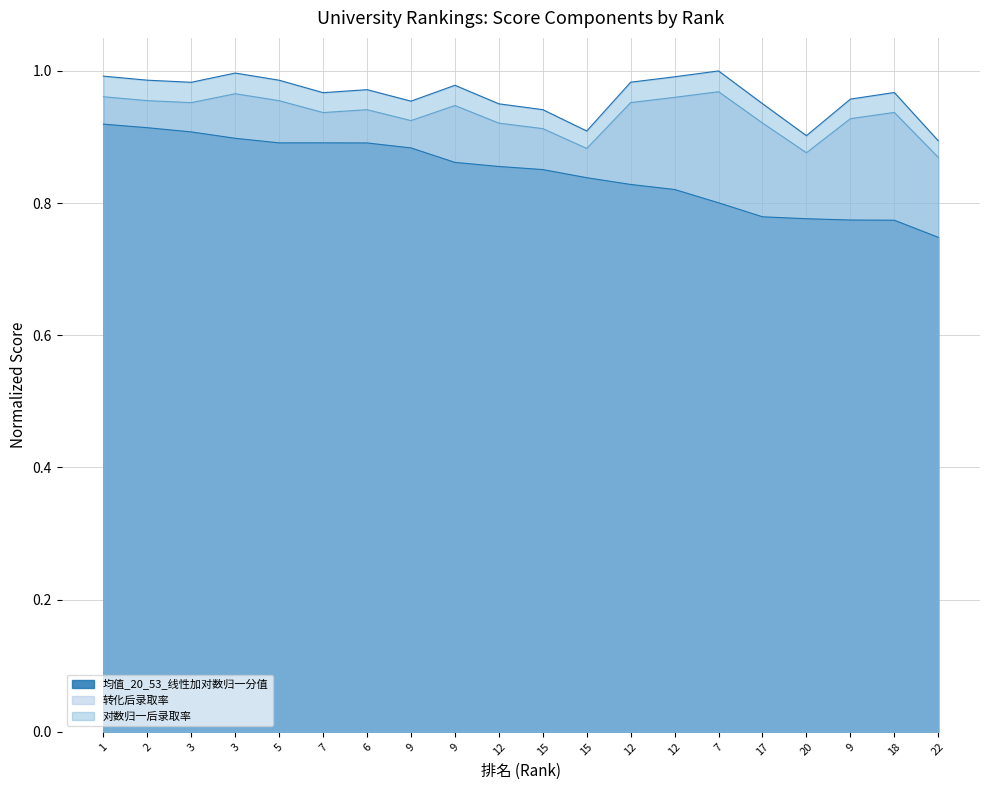

What is the label of the 4th point from the right?

20